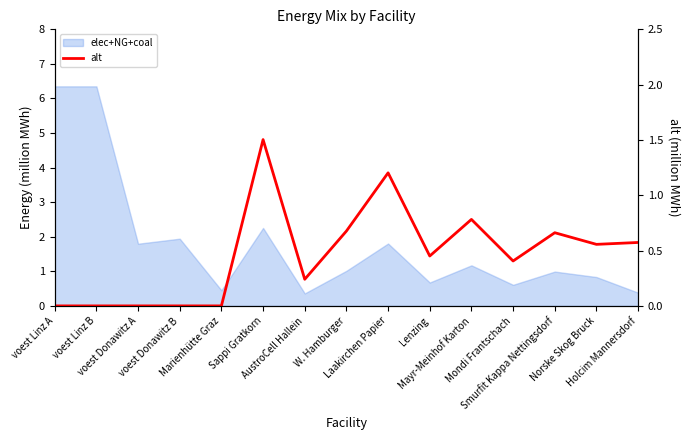

Where is the data nearest to the value 0?

voest Linz A